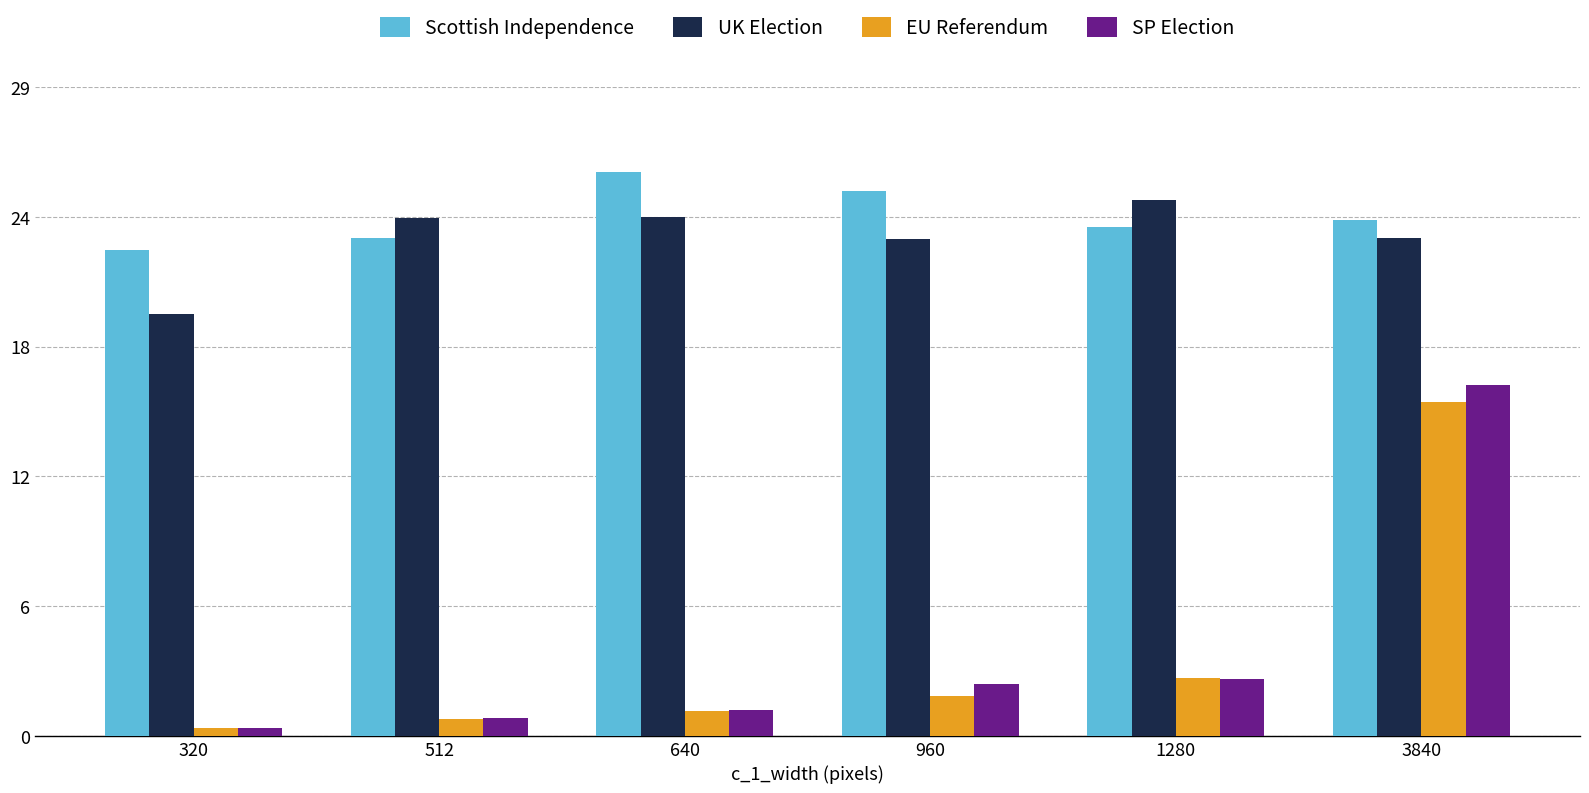

What is the lowest value of the SP Election series?

0.4